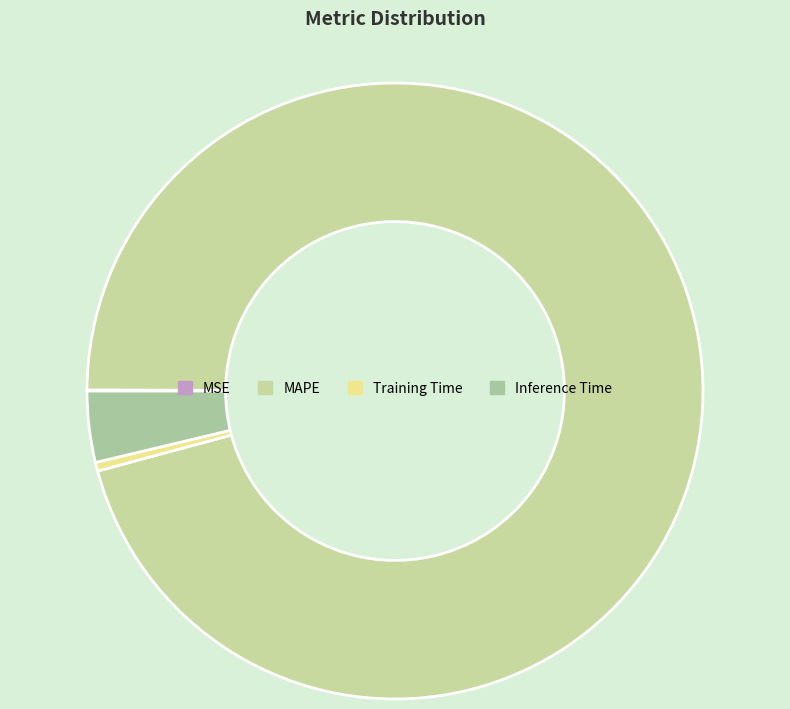

Which has a higher value, MSE or Training Time?

Training Time